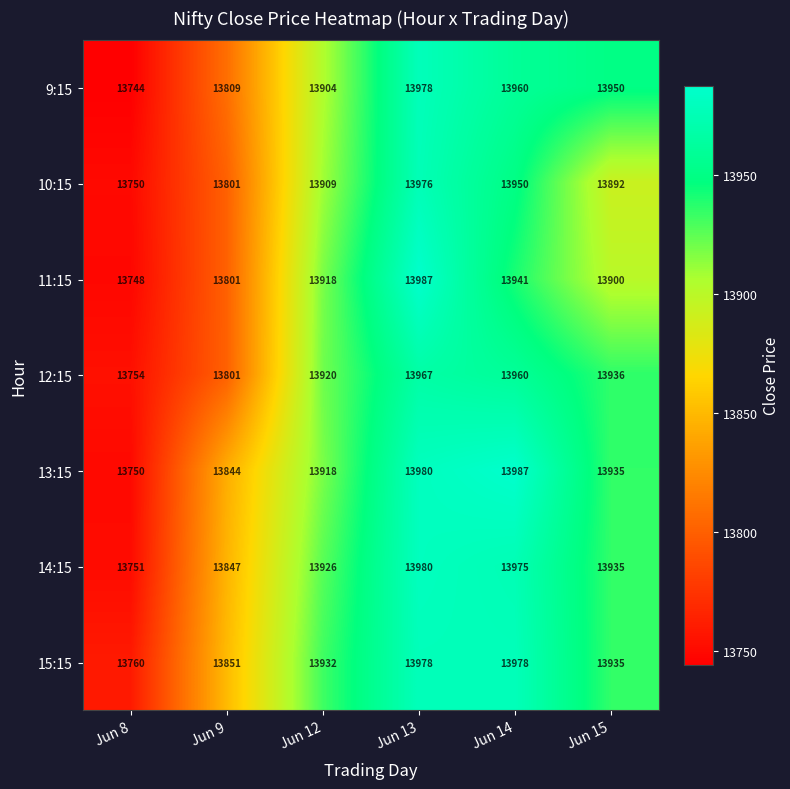

Which category has the lowest value across all series?

Jun 8